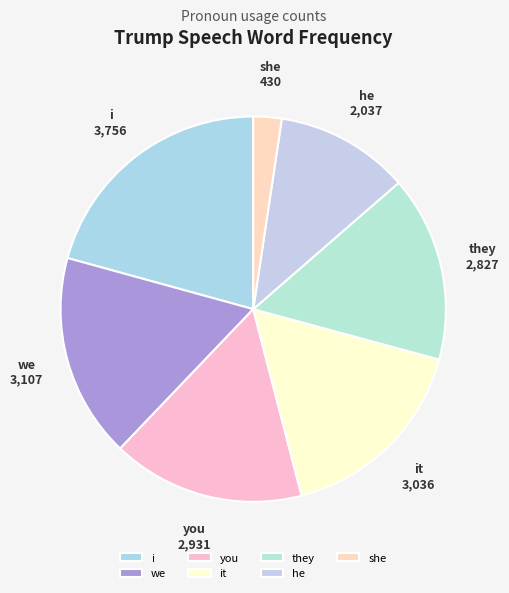

Is it true that i is 32% of the pie?

False